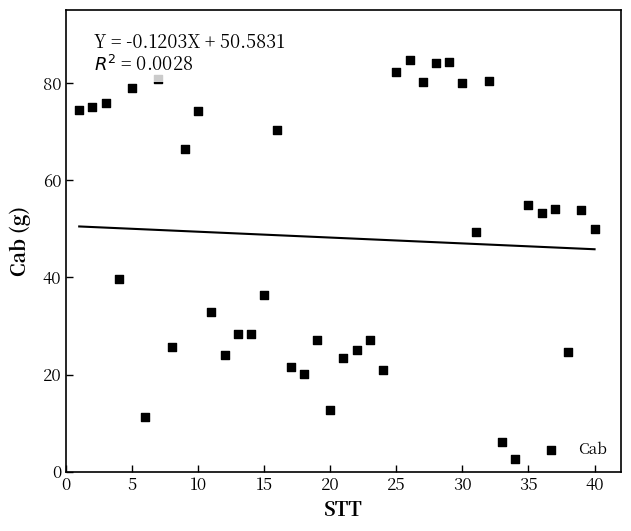

What is the range of X values (max minus min)?

39.0